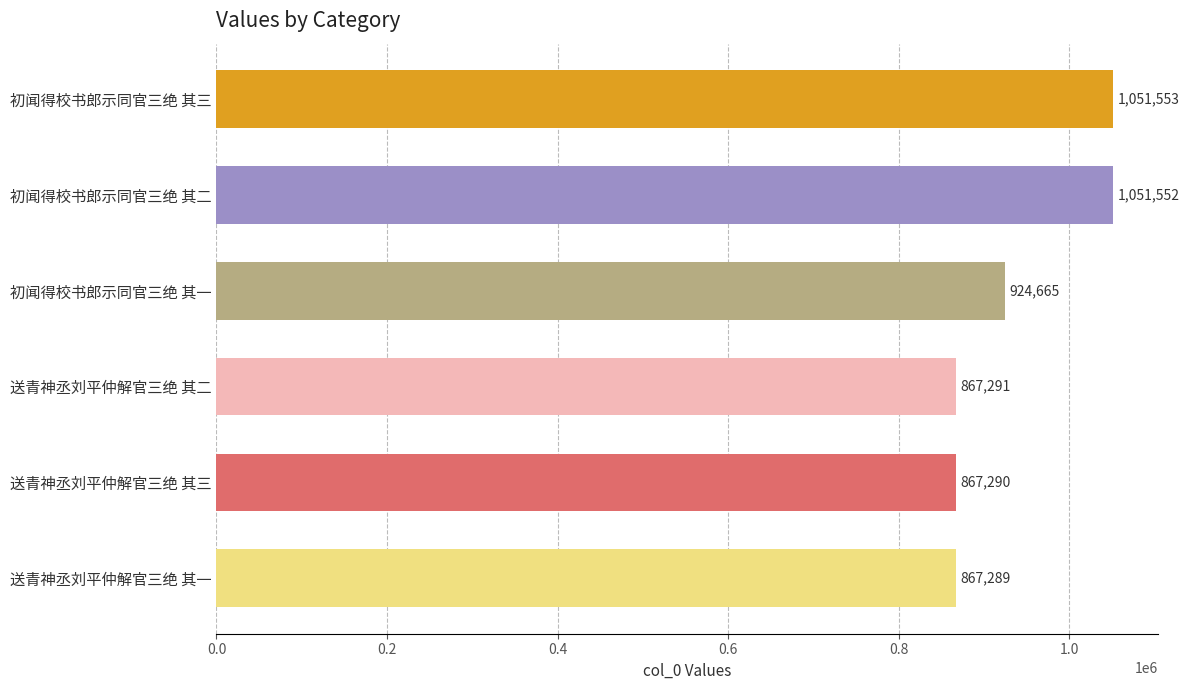

Are the bars grouped side by side (vs. stacked)?

No